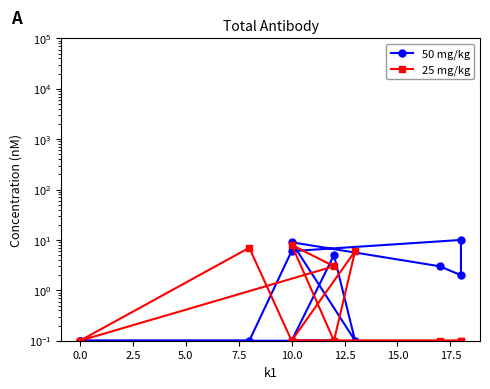

What is the sum of all 25 mg/kg values?

24.8